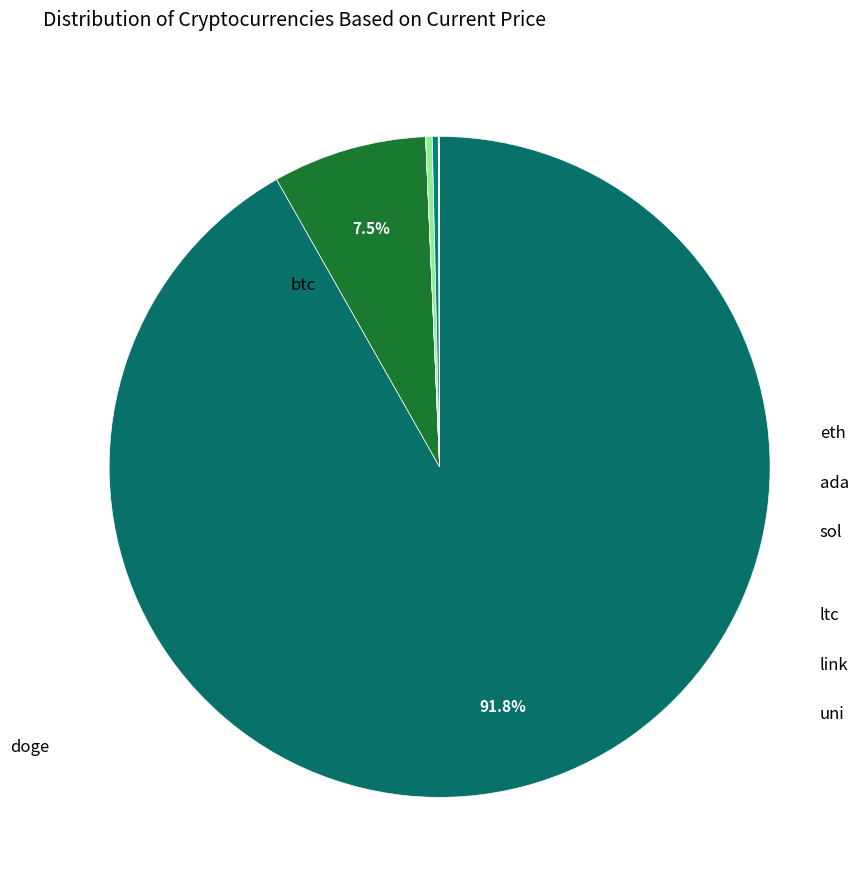

Count the number of slices in the pie.

8